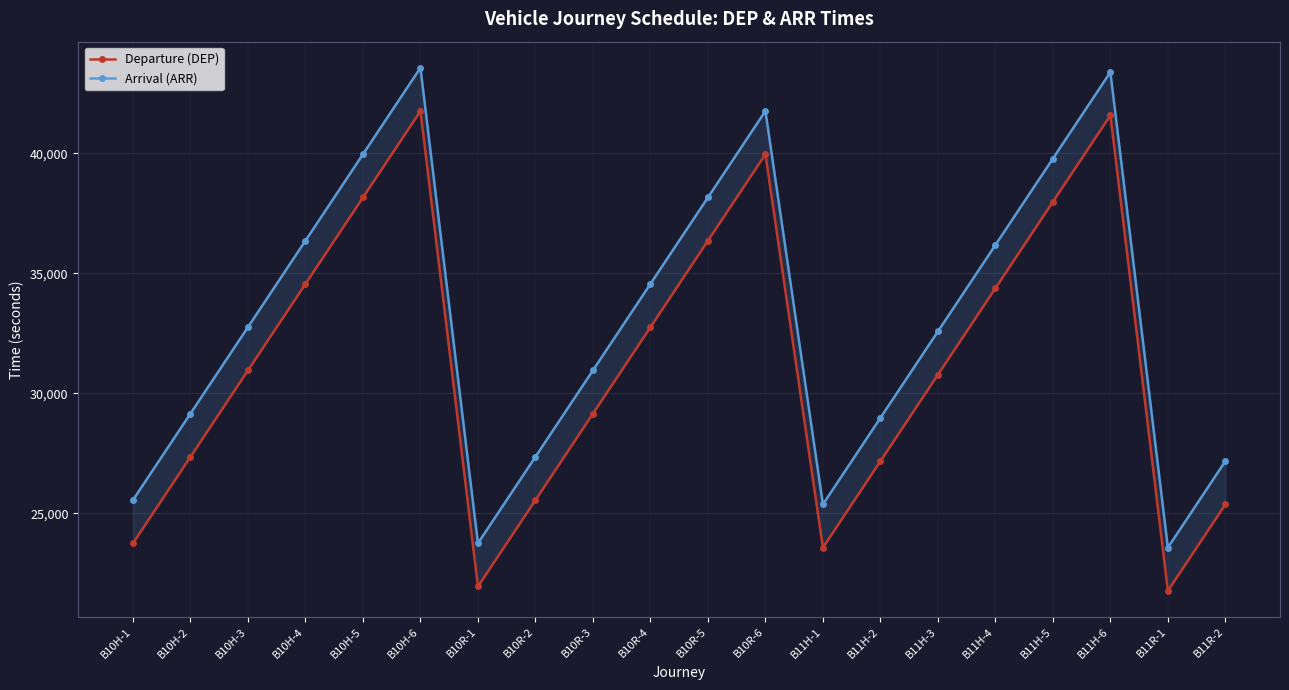

At which category does the chart reach its minimum across all series?

B11R-1